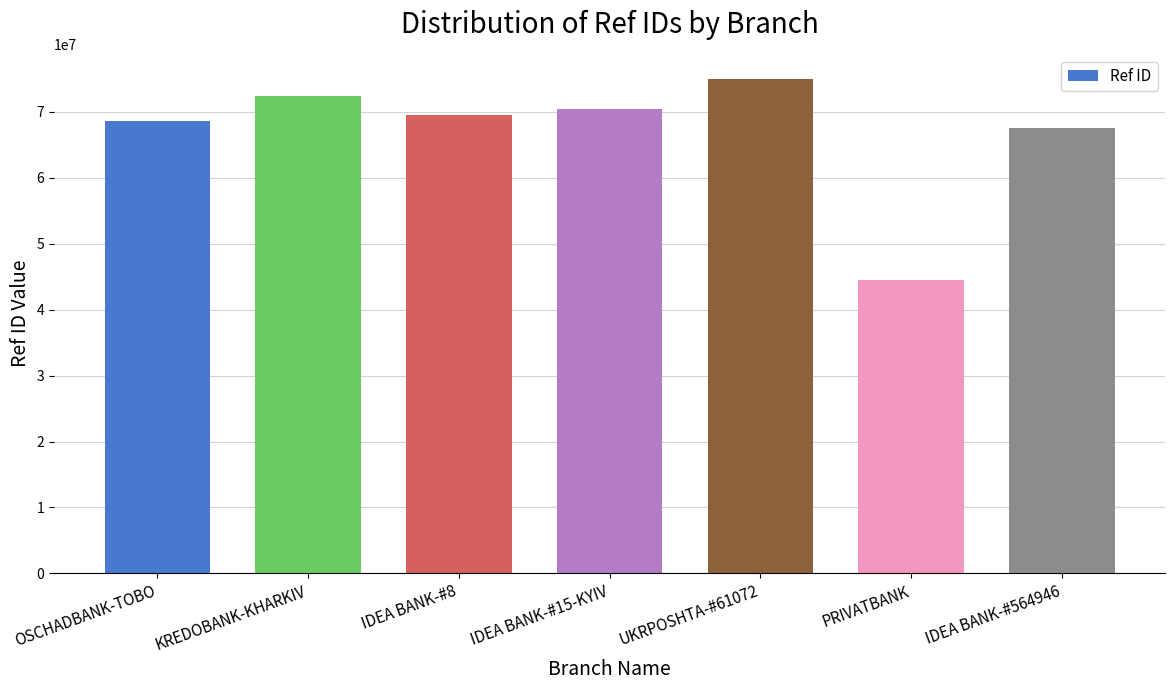

What is the difference between the second highest and minimum values?

27831076